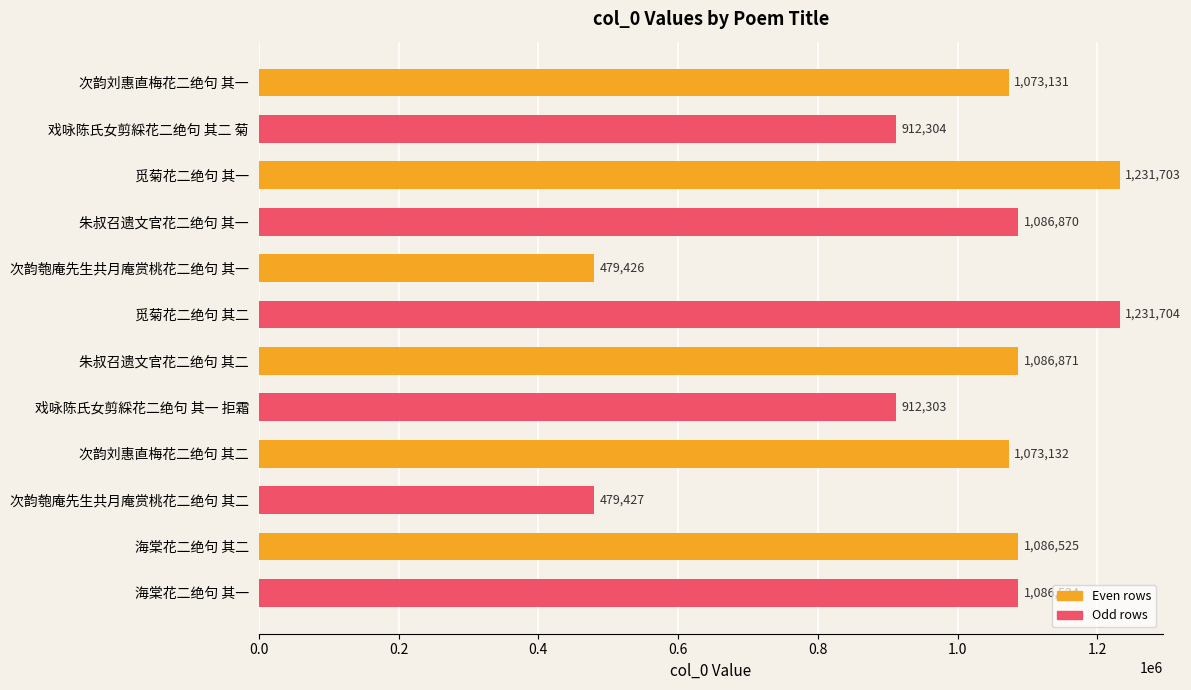

What is the label of the 8th bar from the bottom?

次韵匏庵先生共月庵赏桃花二绝句 其一